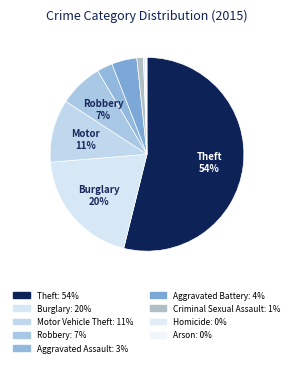

What is the smallest slice in the pie chart?

Arson